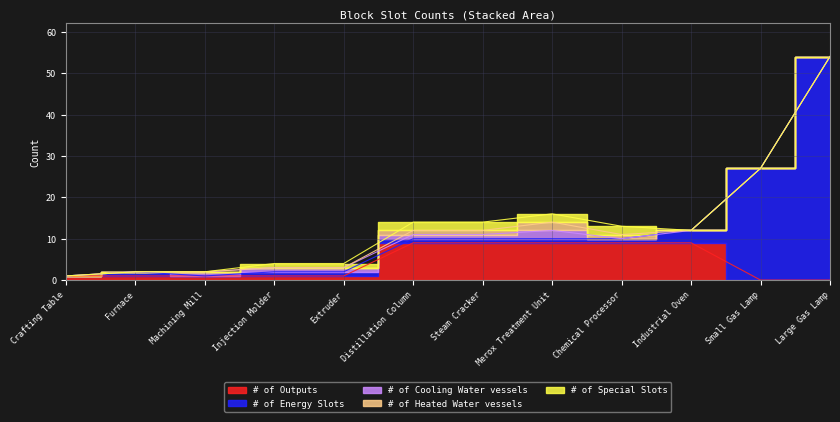

True or false: # of Outputs has more than 1 points higher than both neighbors.

False